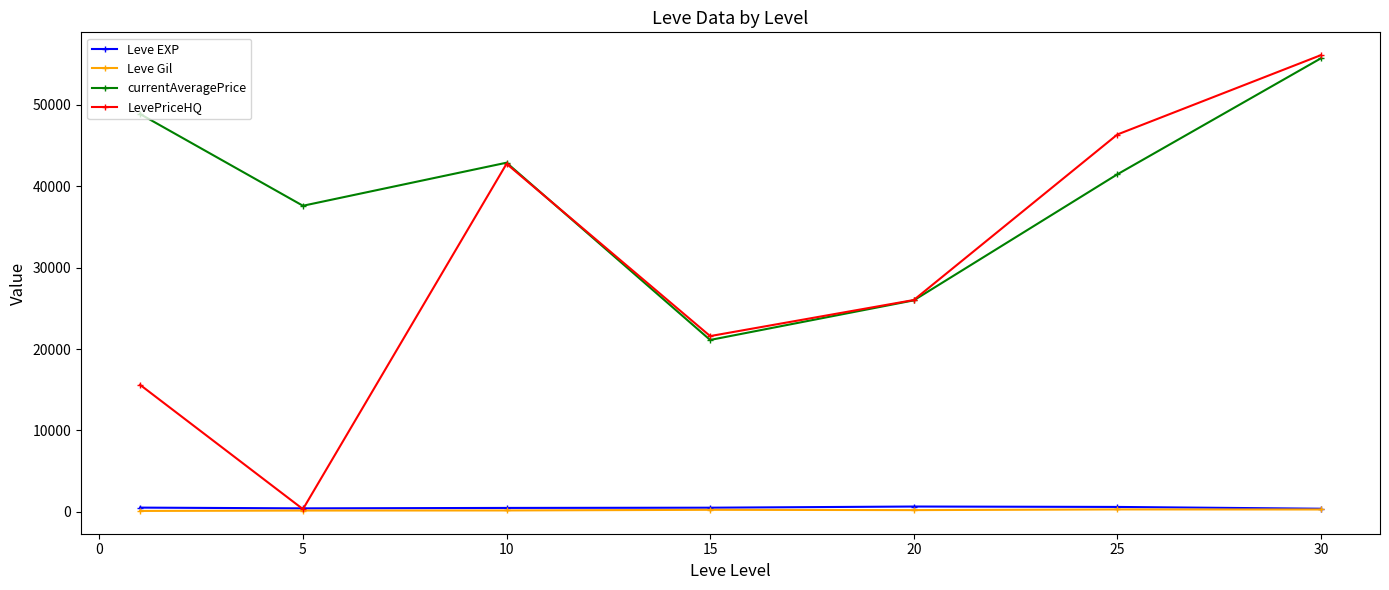

True or false: Leve Gil and currentAveragePrice intersect in this chart.

False